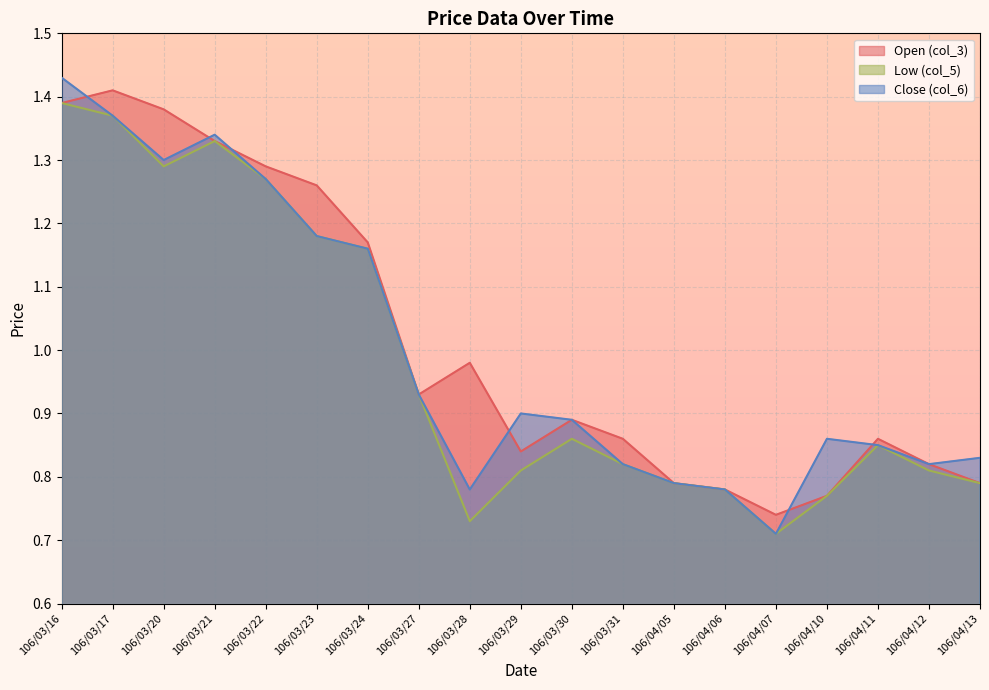

How many col_5 values are between 0 and 1?

12